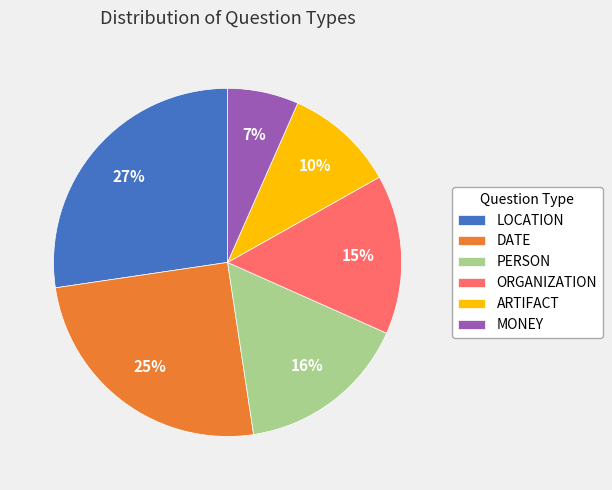

Is it true that ARTIFACT is 1% of the pie?

False